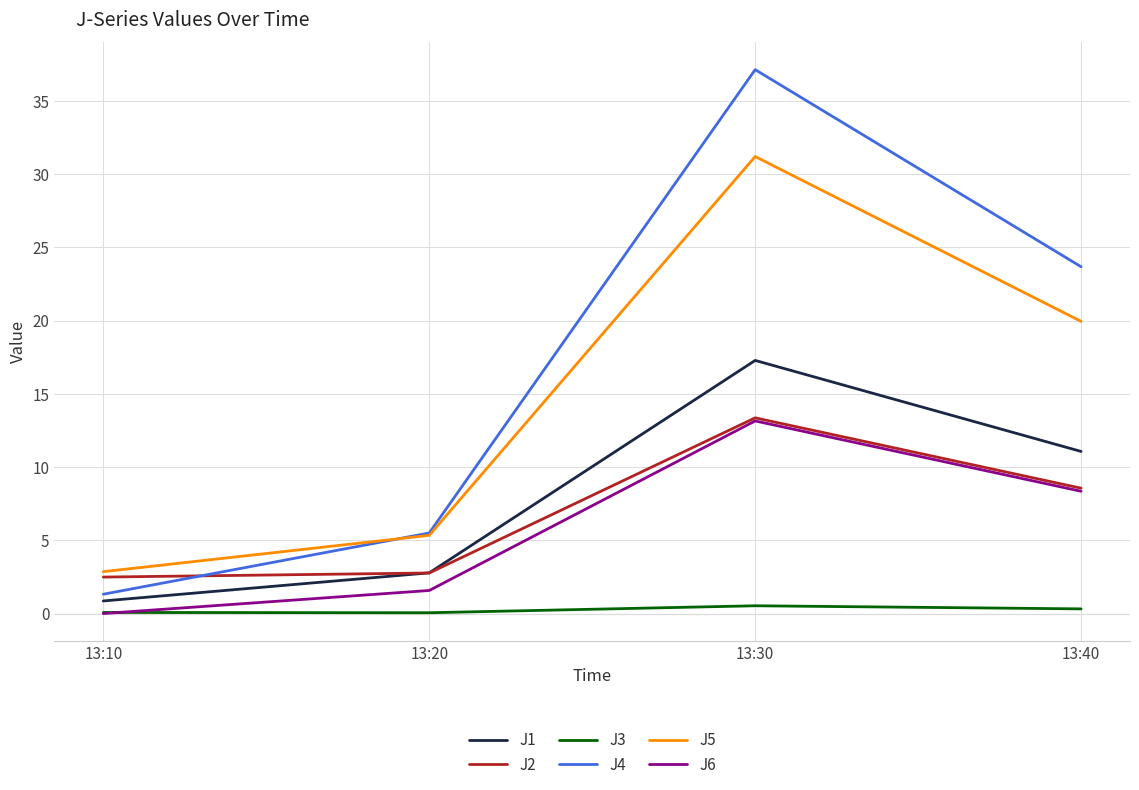

Where is the first local maximum for J2?

13:30